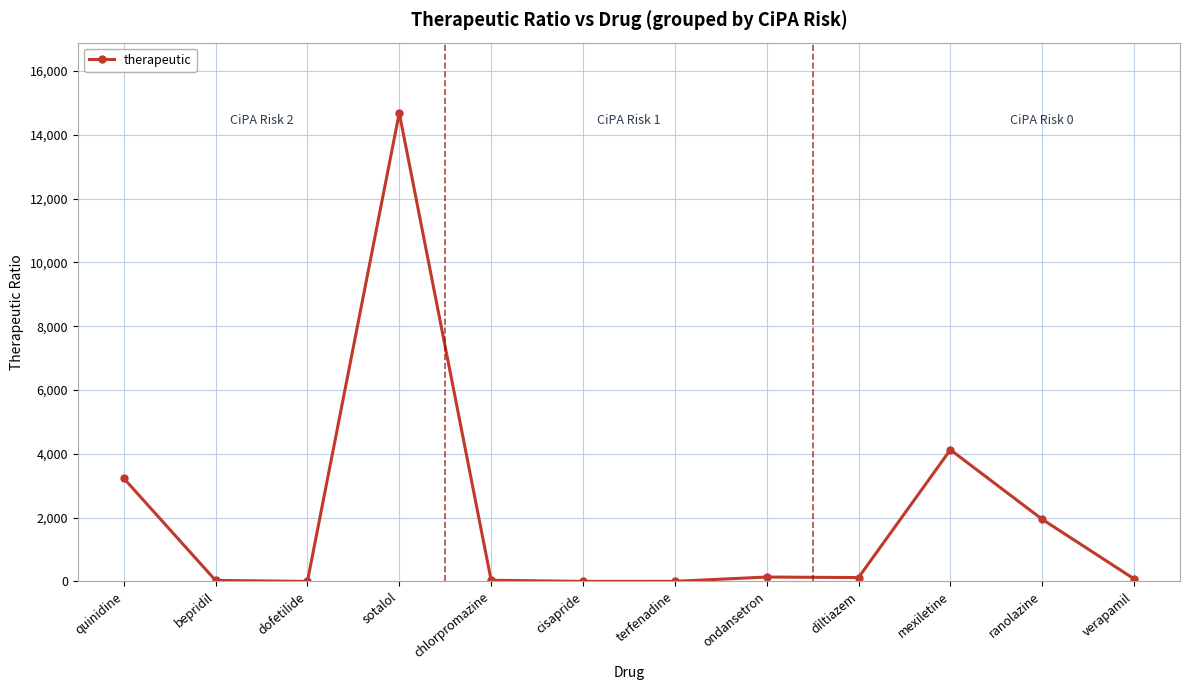

Where is the data nearest to the value 7346?

mexiletine